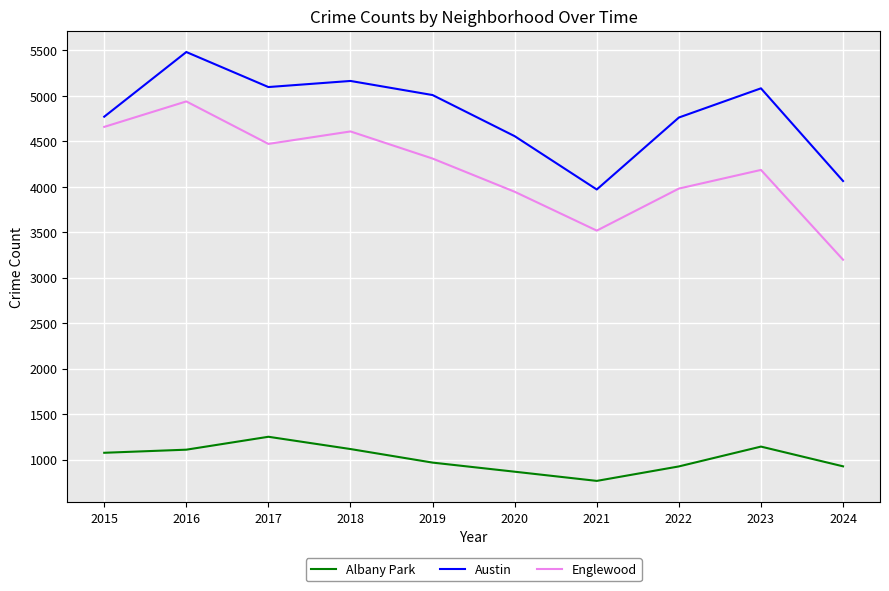

What are all the series names shown in the legend?

Albany Park, Austin, Englewood